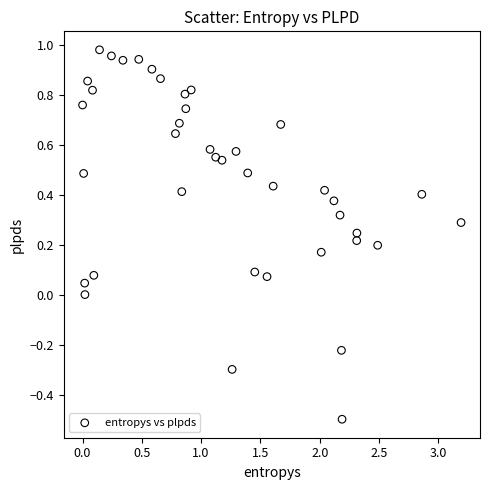

Count the number of points in this scatter plot.

40